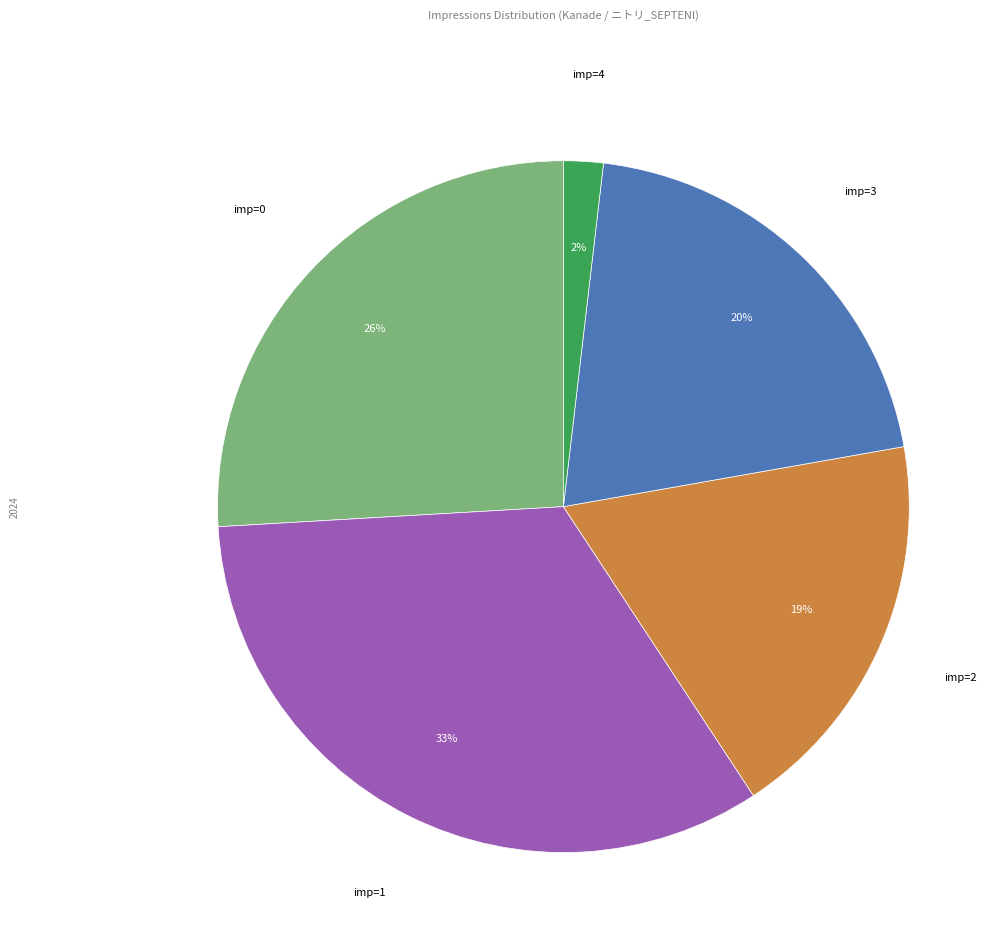

Is there any slice that represents more than half of the pie?

No